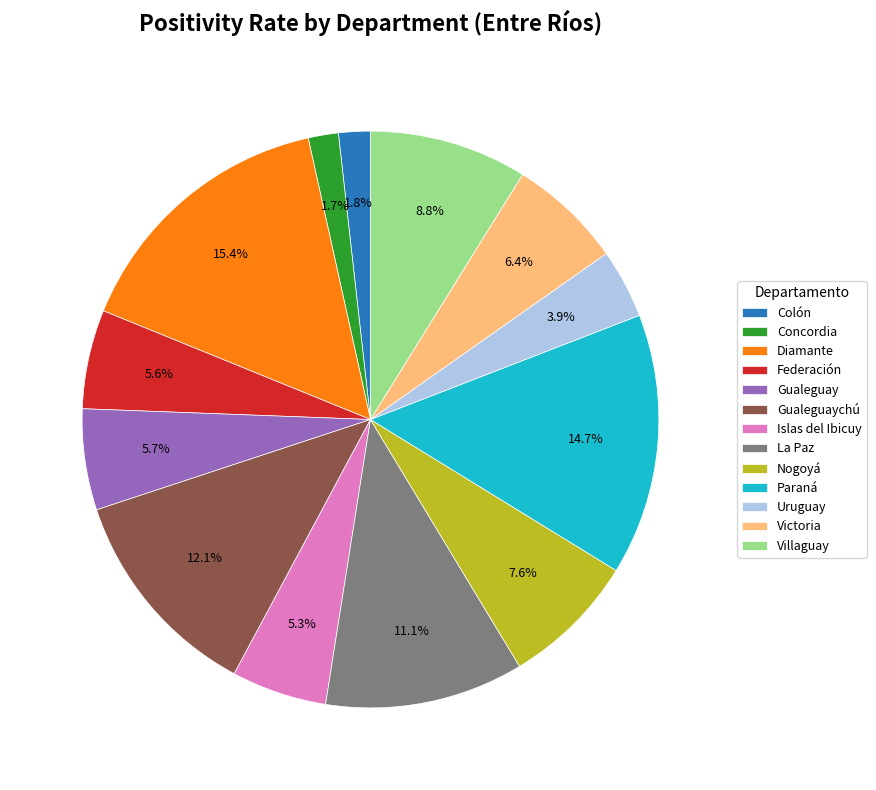

Does Uruguay represent more than half of the total?

No